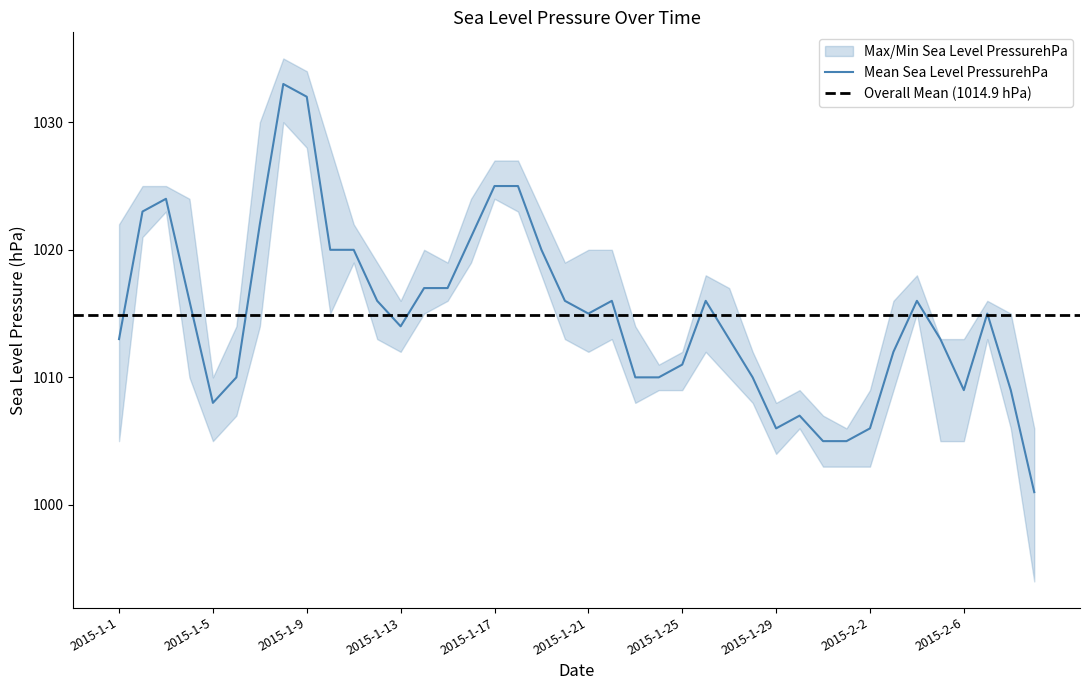

True or false: Max Sea Level PressurehPa and Mean Sea Level PressurehPa intersect in this chart.

False